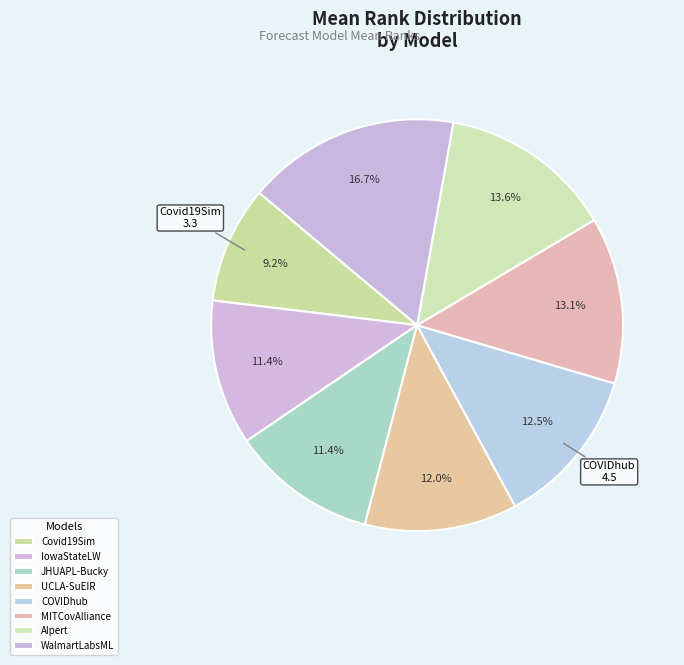

To the nearest percent, what is the difference between the largest and smallest slice percentages?

8%